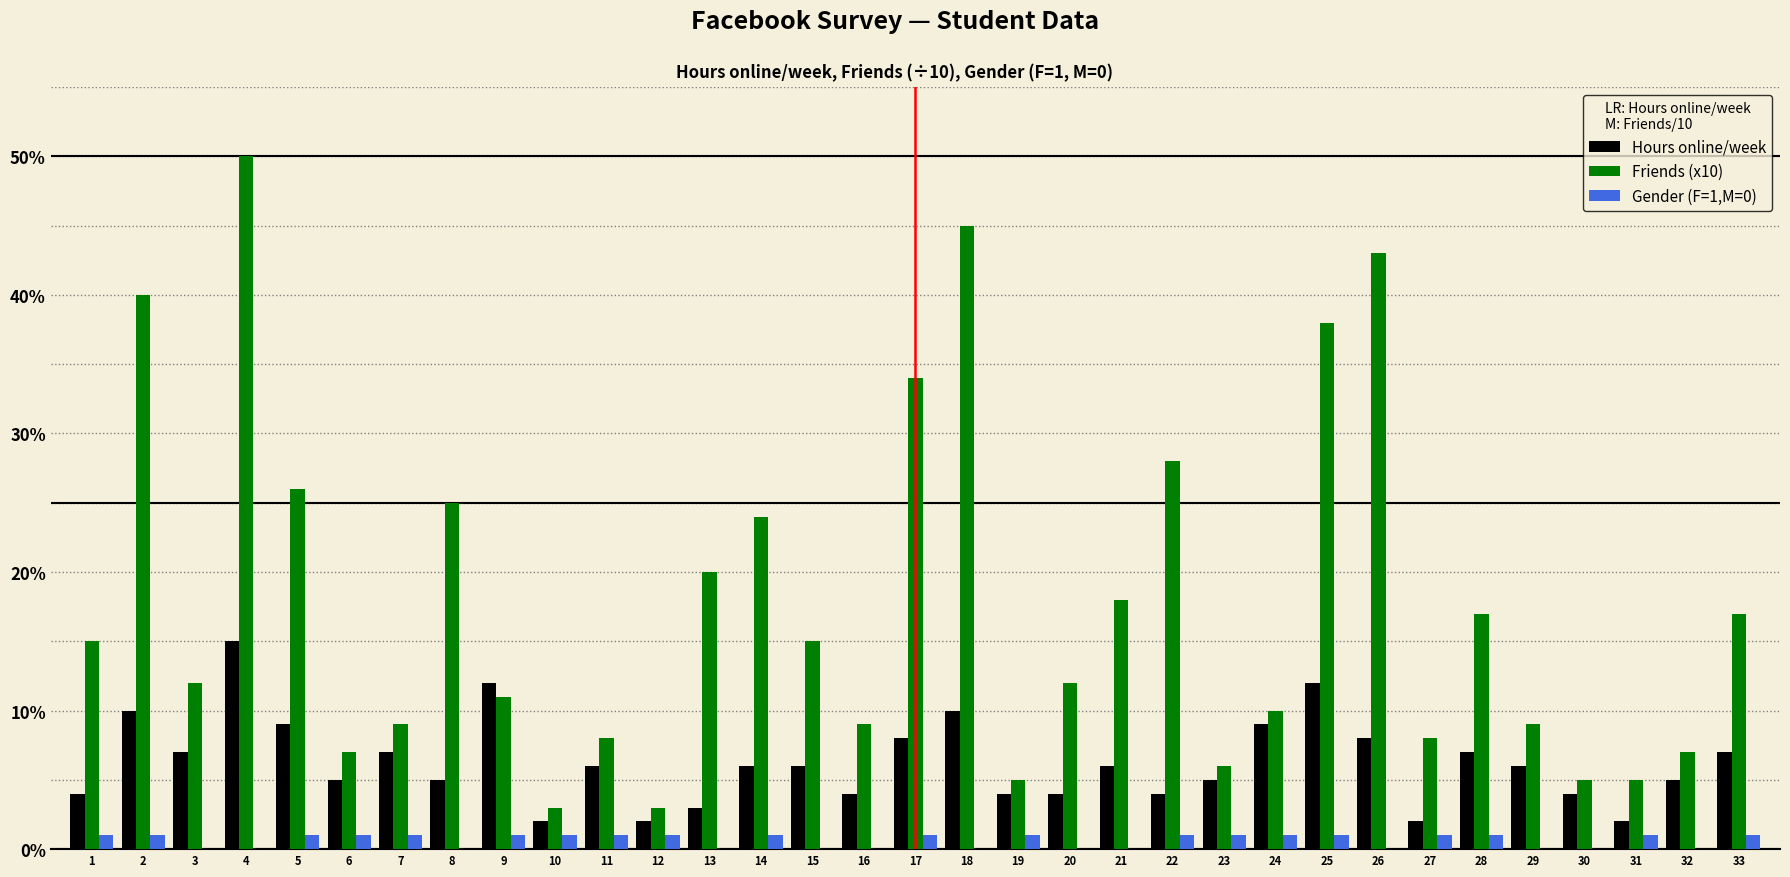

What are all the series names shown in the legend?

Hours online/week, Friends (x10), Gender (F=1,M=0)